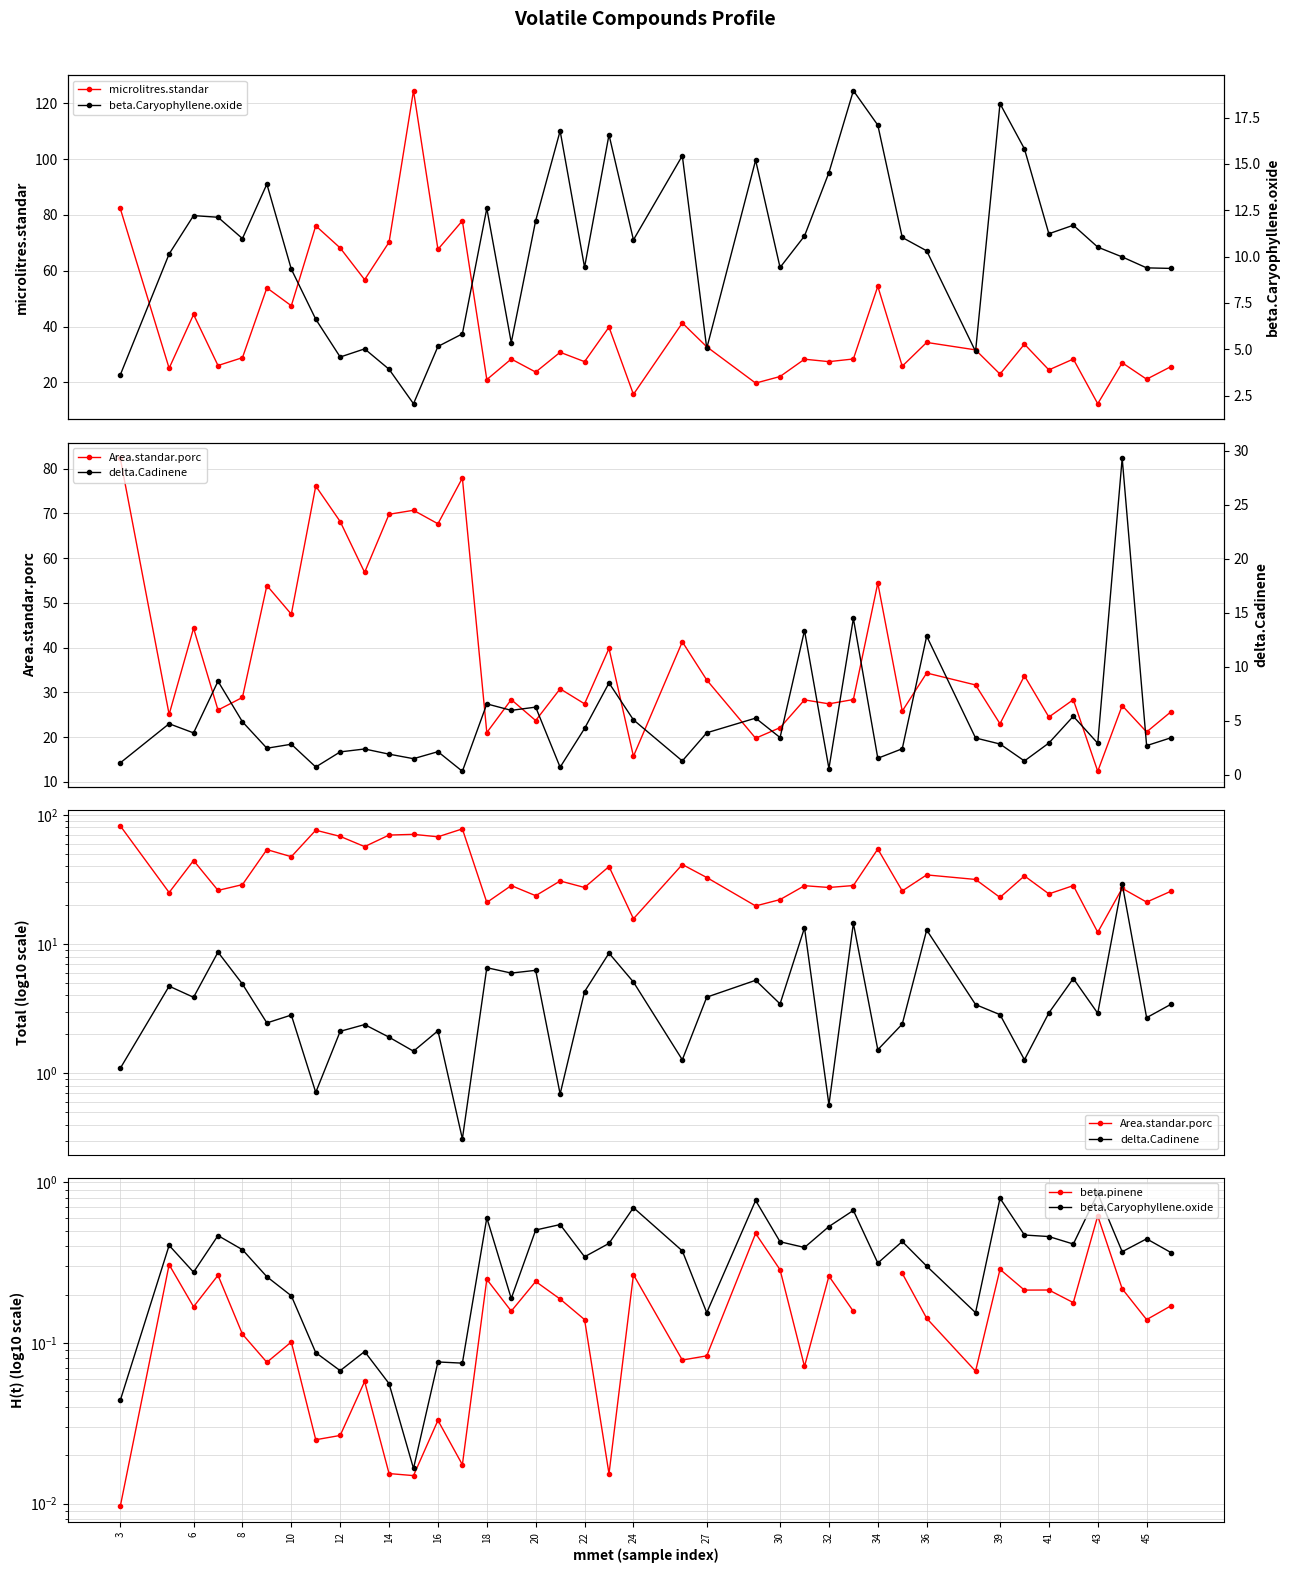

What are all the series names shown in the legend?

microlitres.standar, Area.standar.porc, delta.Cadinene, beta.pinene, beta.Caryophyllene.oxide